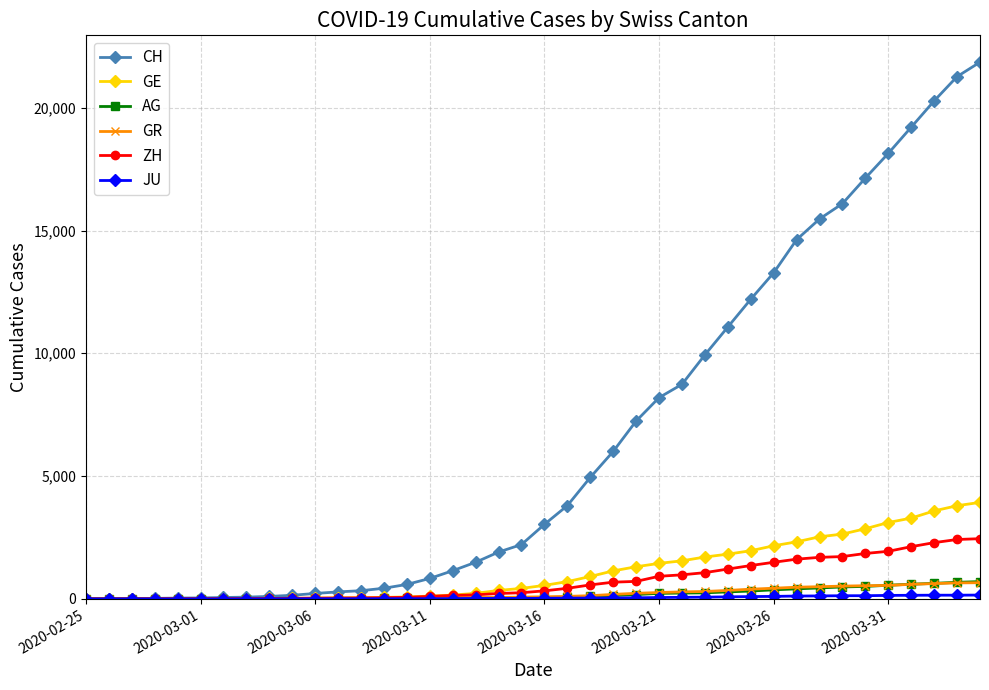

Which series has the largest range (max minus min)?

CH